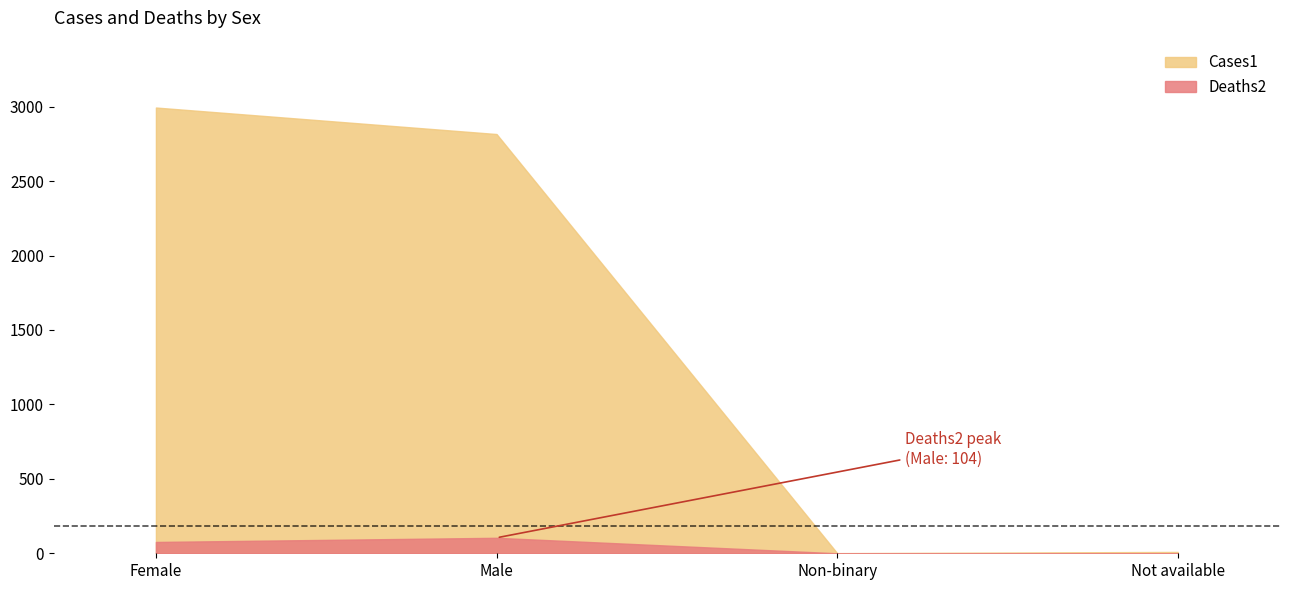

What is the greatest value displayed?

2994